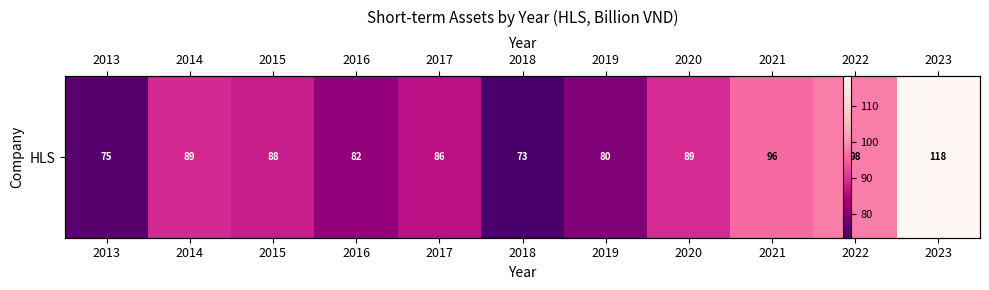

What is the average value?

88.7